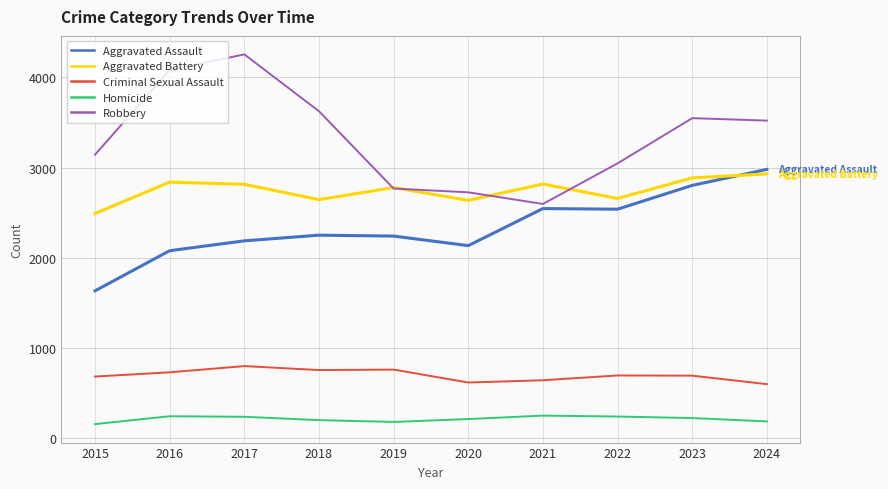

The Homicide series shows 239 at 2017. True or false?

True